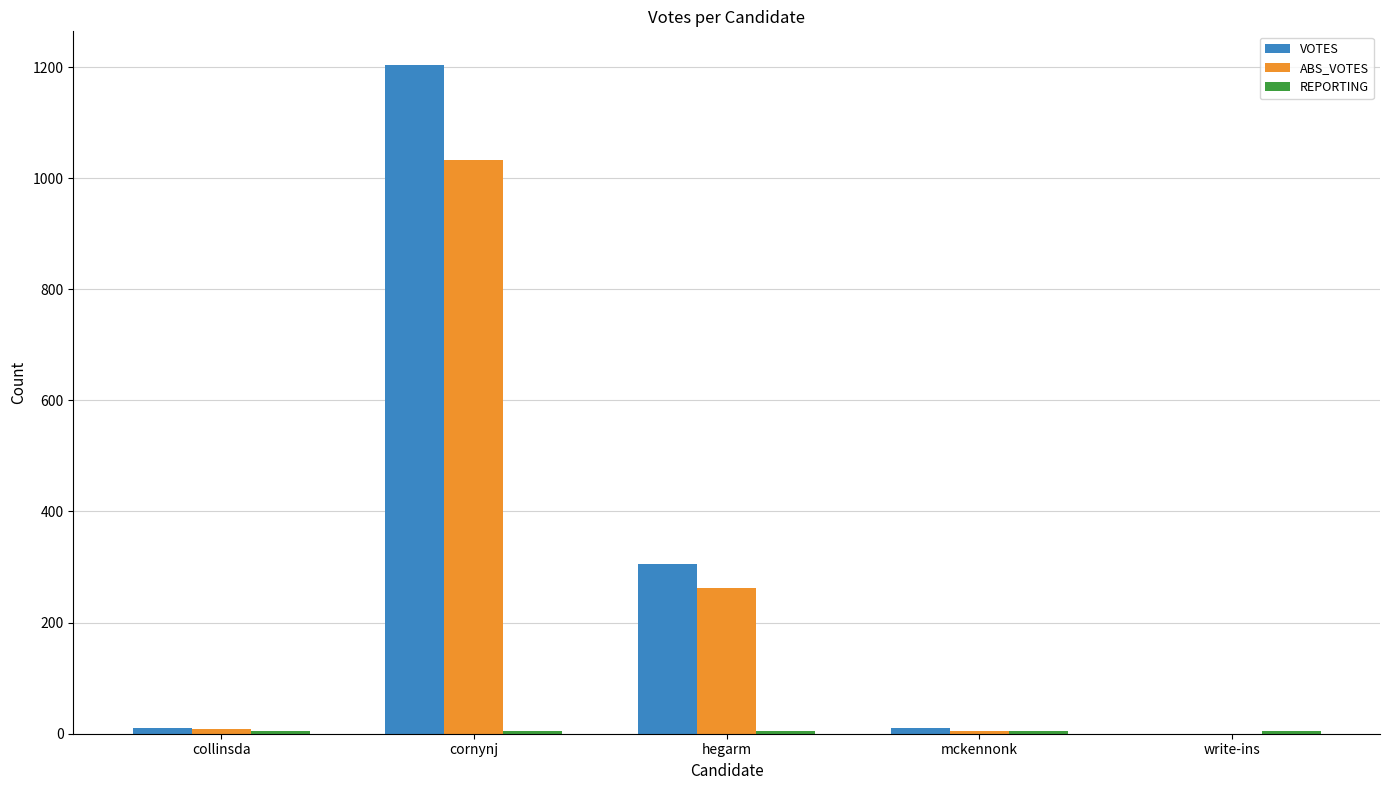

Are the bars horizontal?

No